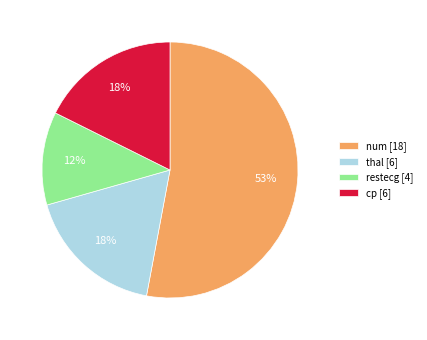

What is the majority slice?

num